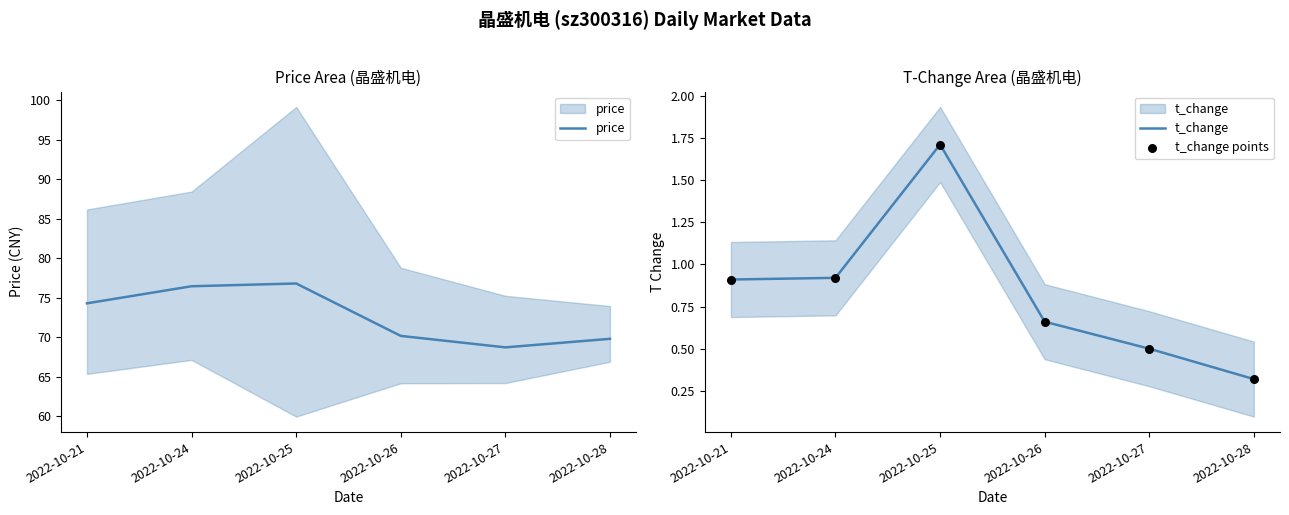

Which series has the widest spread of Y values?

price